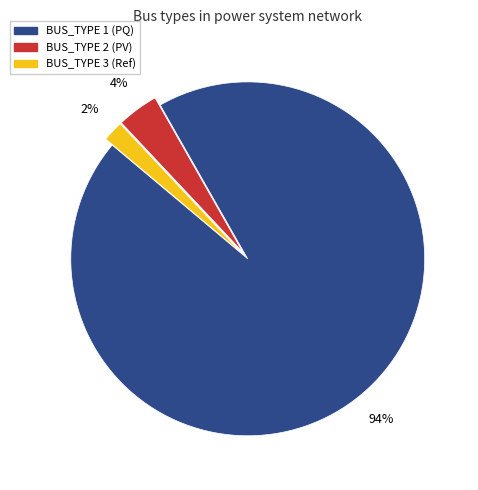

Is there any slice that represents more than half of the pie?

Yes